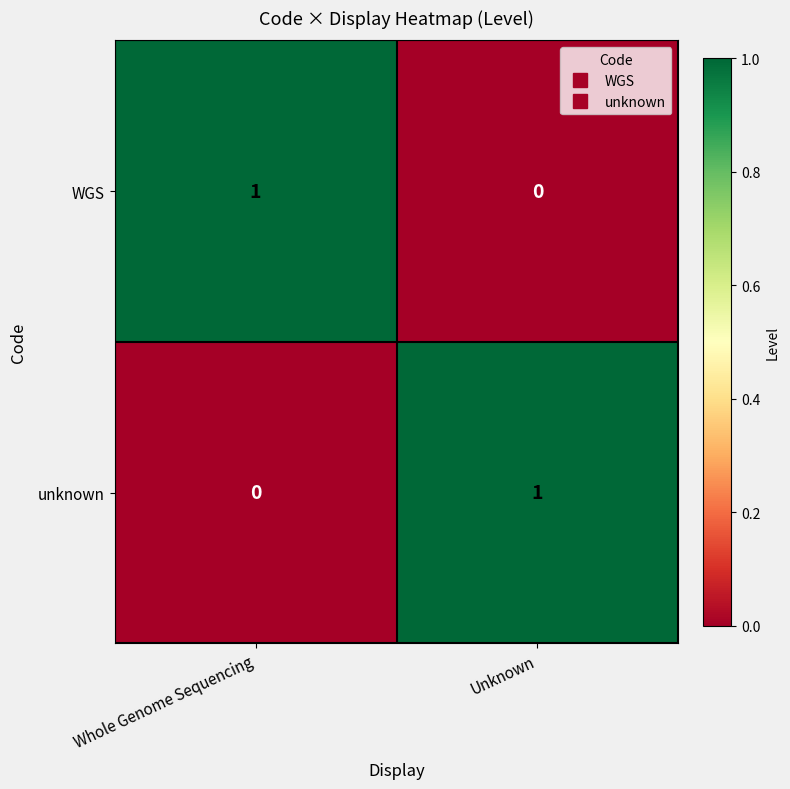

At Unknown, list the series in order from smallest to largest.

WGS, unknown